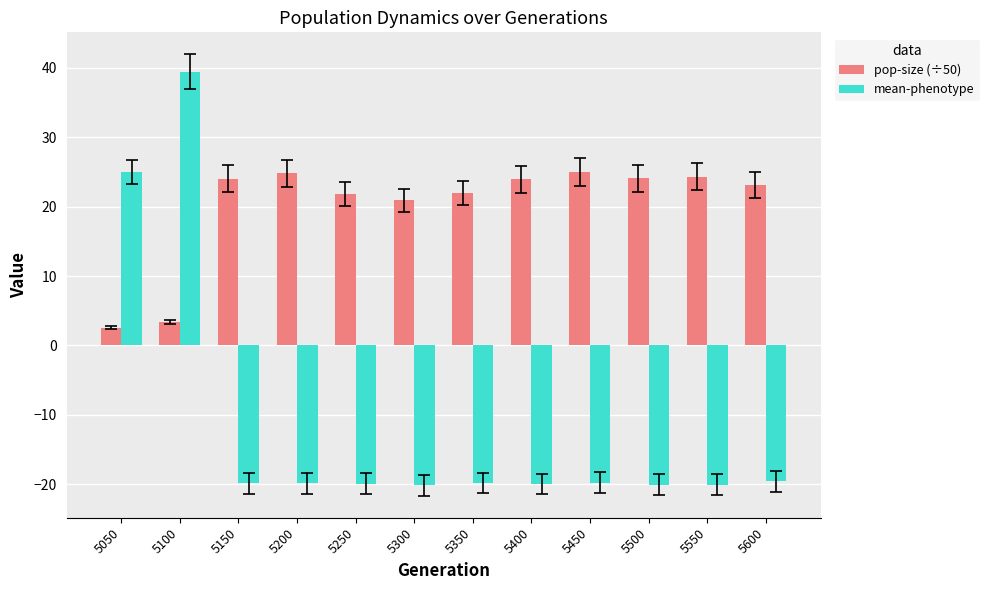

Where does the mean-phenotype series first go above -19?

5050